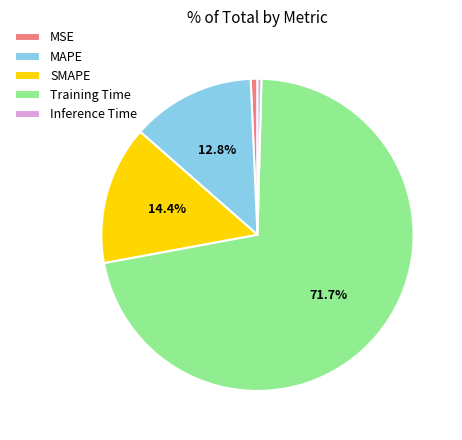

Approximately how many times larger is the value at MAPE compared to Training Time?

0.2